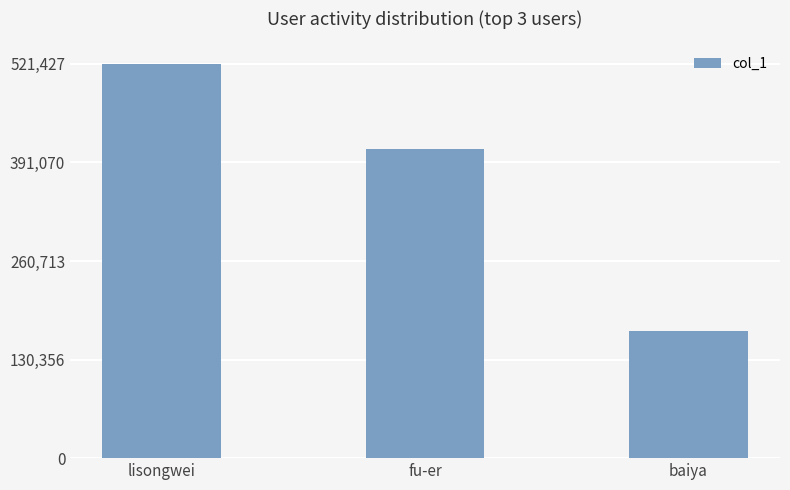

Which has a higher value, lisongwei or fu-er?

lisongwei